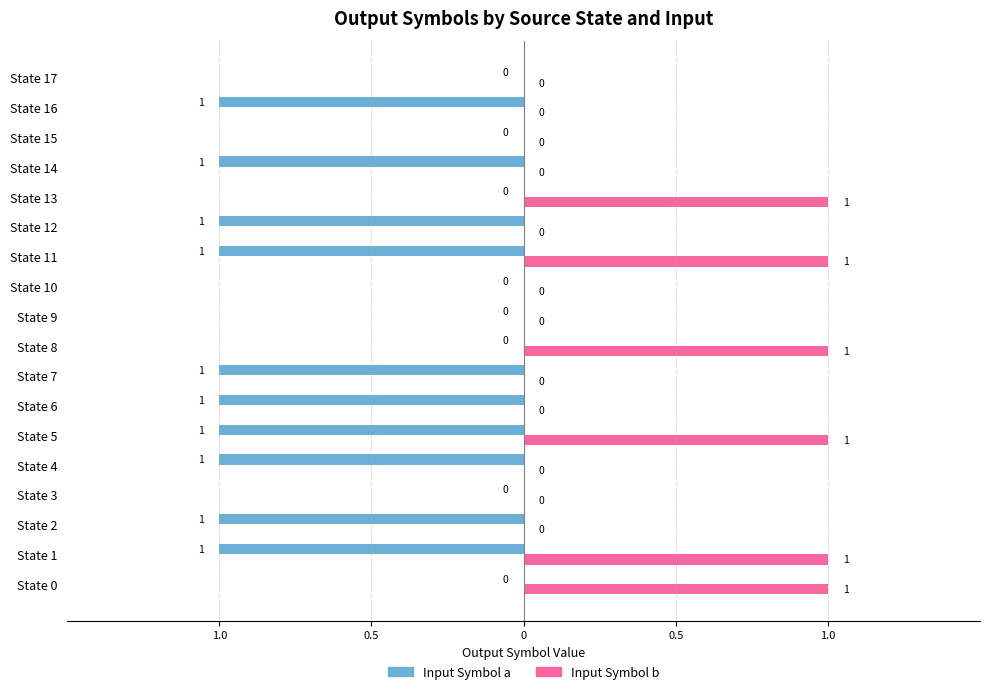

What are all the series names shown in the legend?

Input Symbol a, Input Symbol b